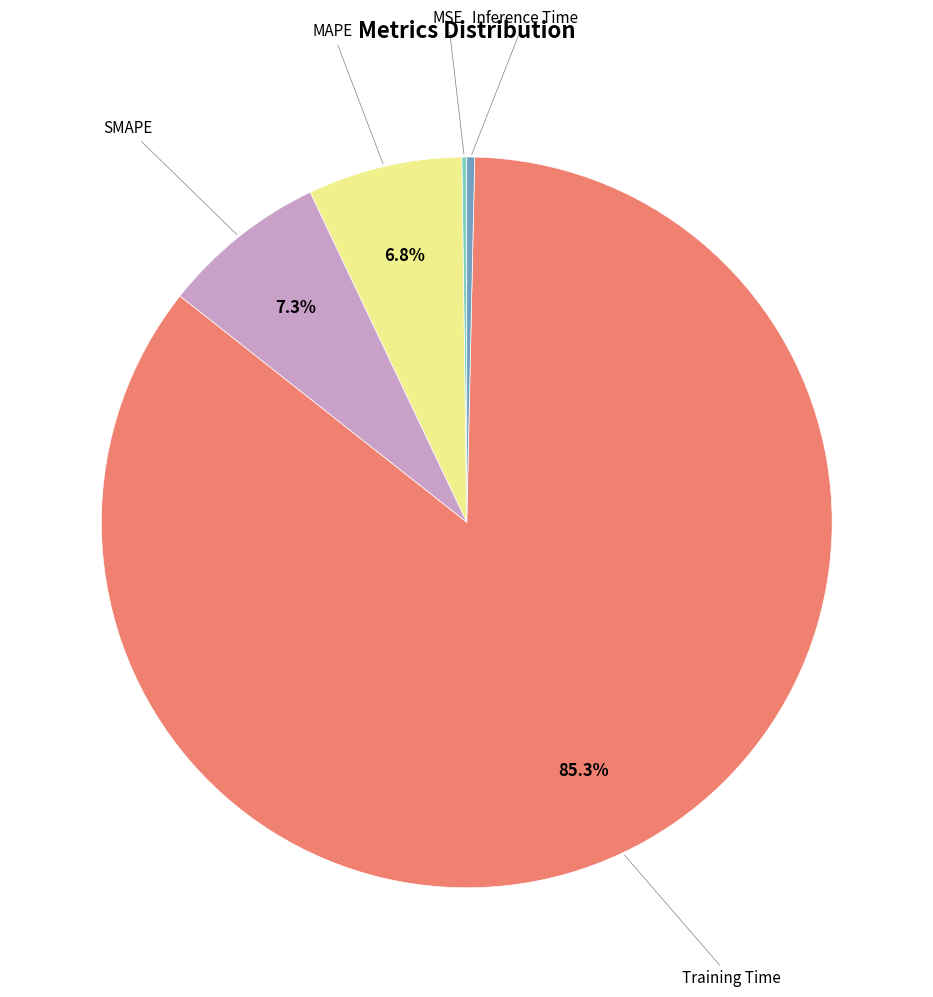

Is there a majority slice in this chart?

Yes